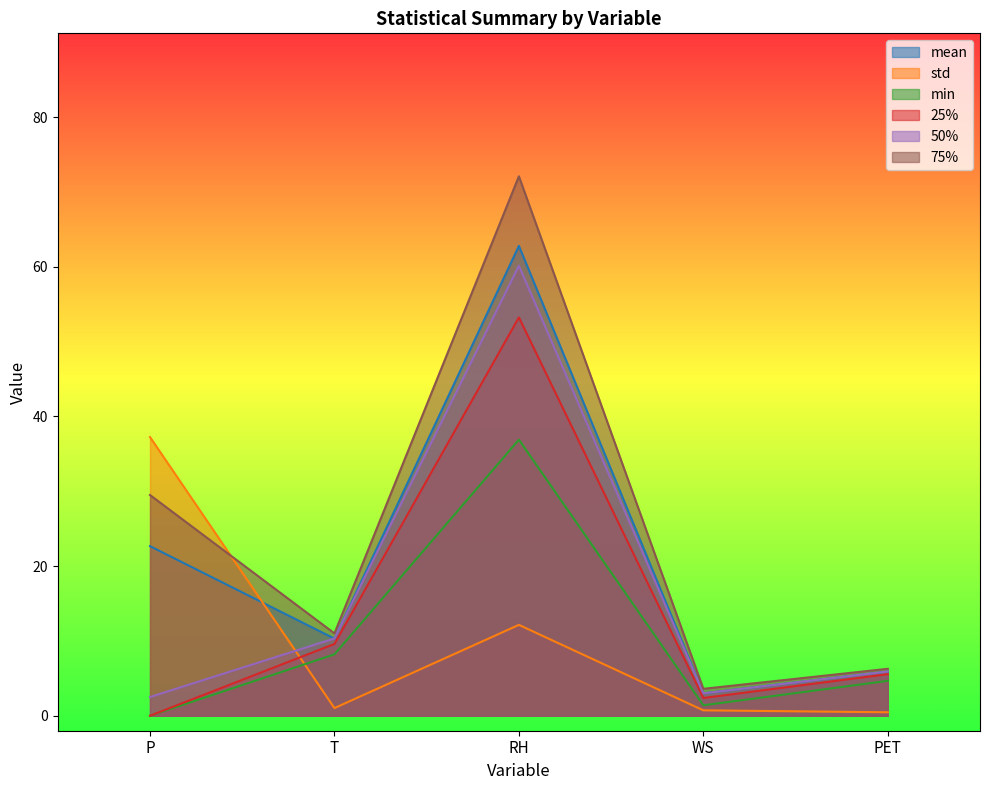

Which category has the highest value across all series?

RH